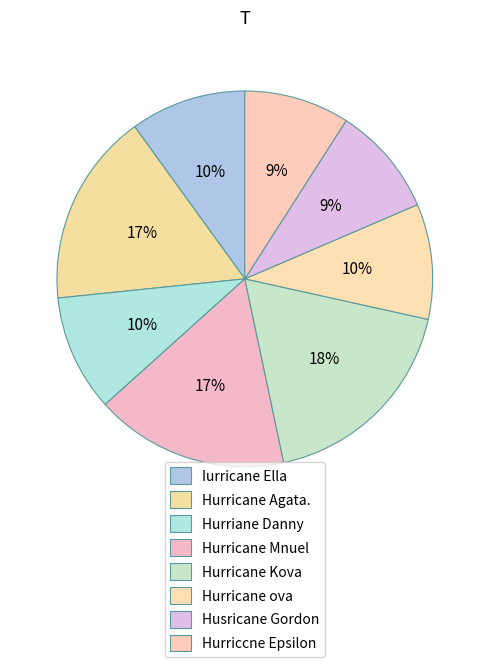

How many slices are in this pie chart?

8